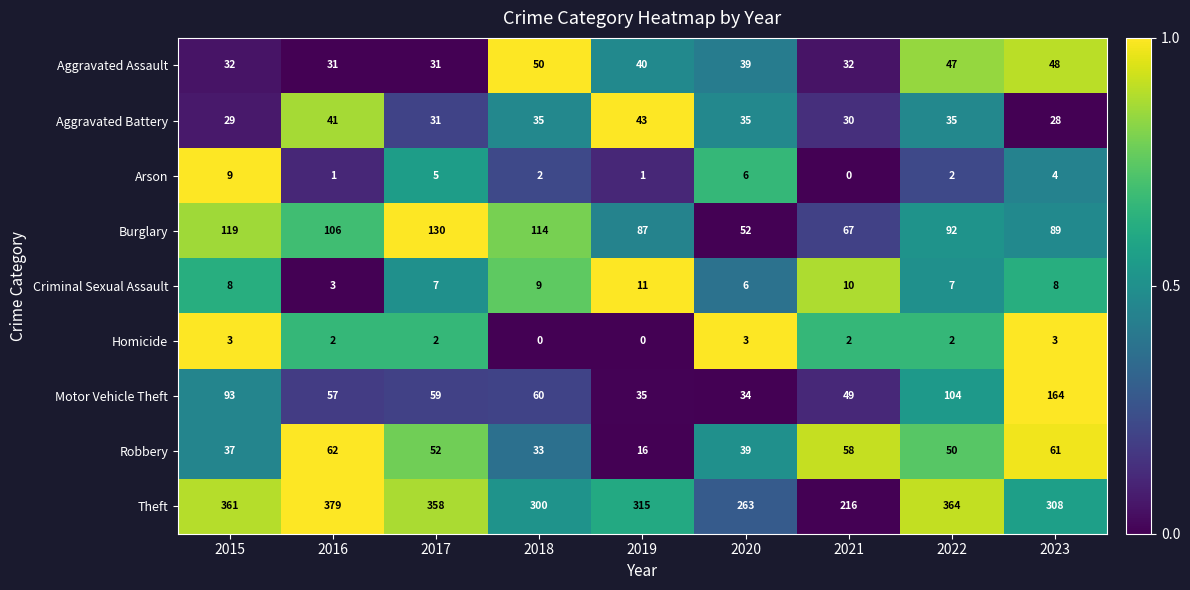

What is the maximum value shown in the chart?

379